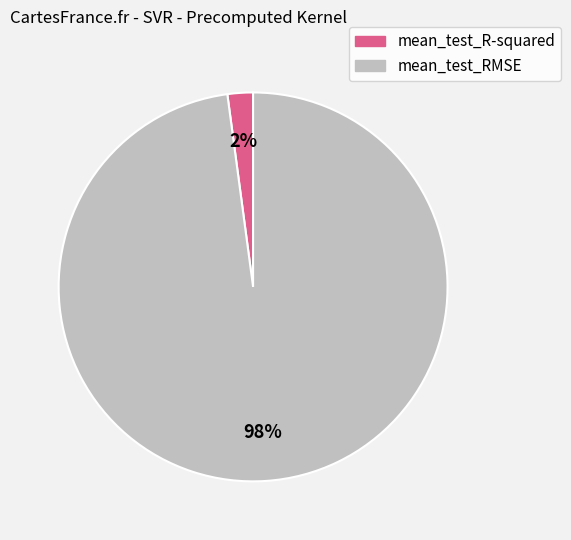

Rank the categories by value from highest to lowest.

mean_test_RMSE, mean_test_R-squared